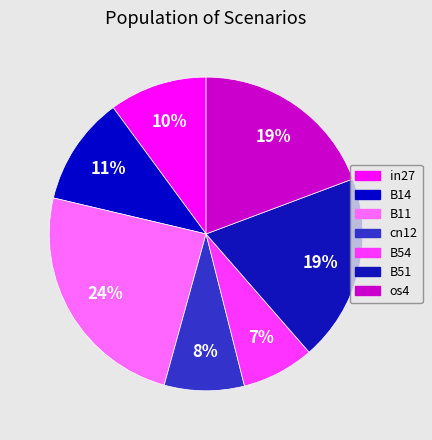

Does cn12 represent more than half of the total?

No